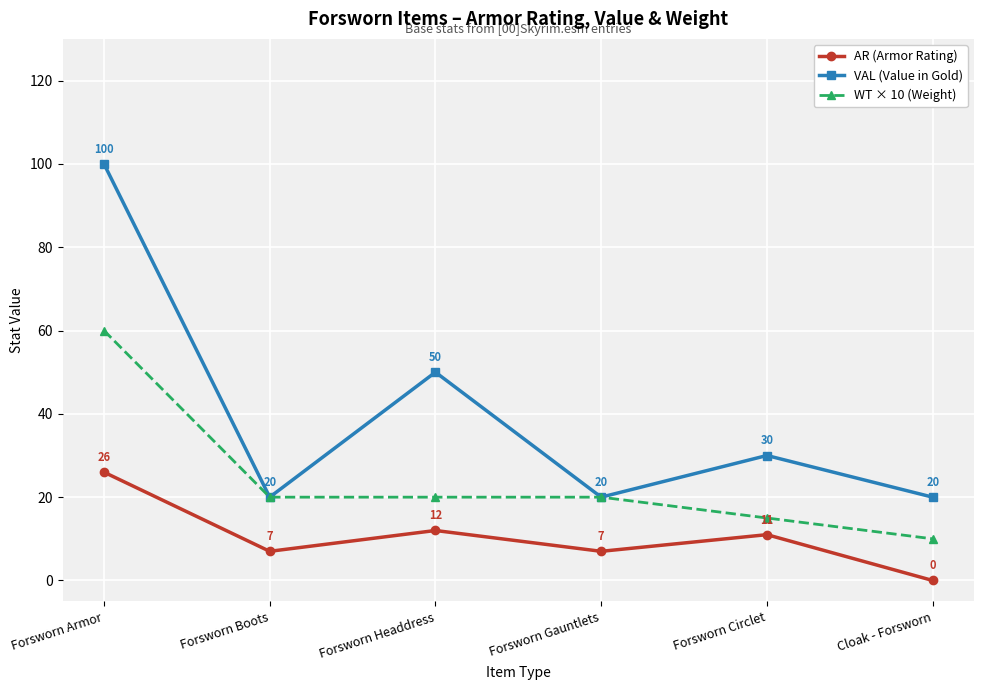

True or false: VAL (Value in Gold) has more than 2 interior local peaks.

False